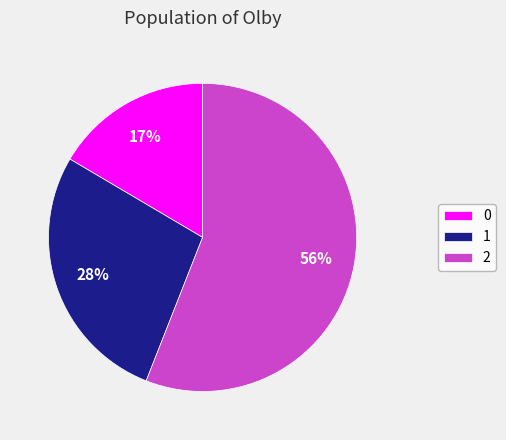

Does 2 account for over 50% of the chart?

Yes